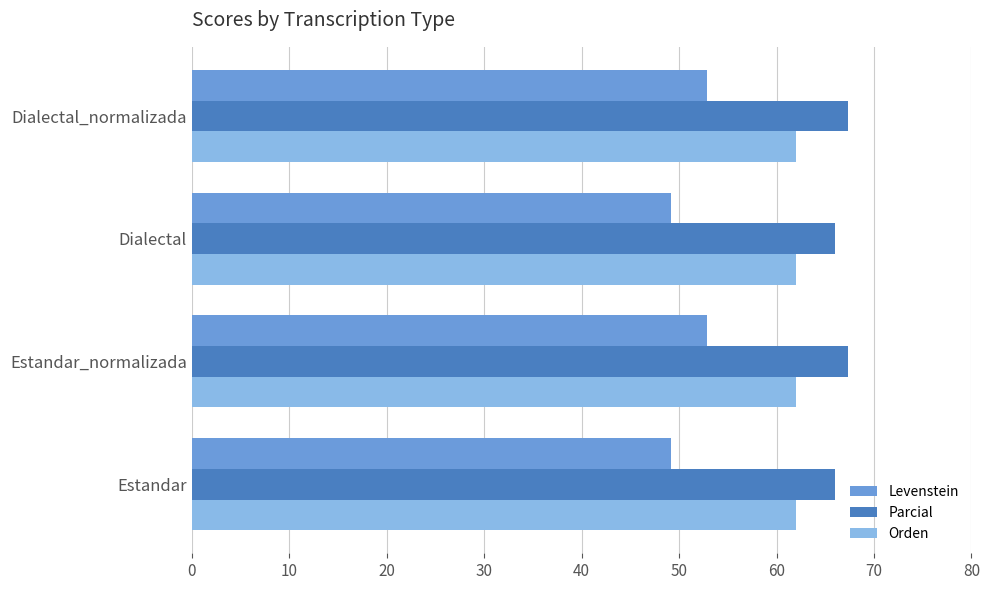

What is the difference between the highest and lowest values at Estandar_normalizada?

14.5